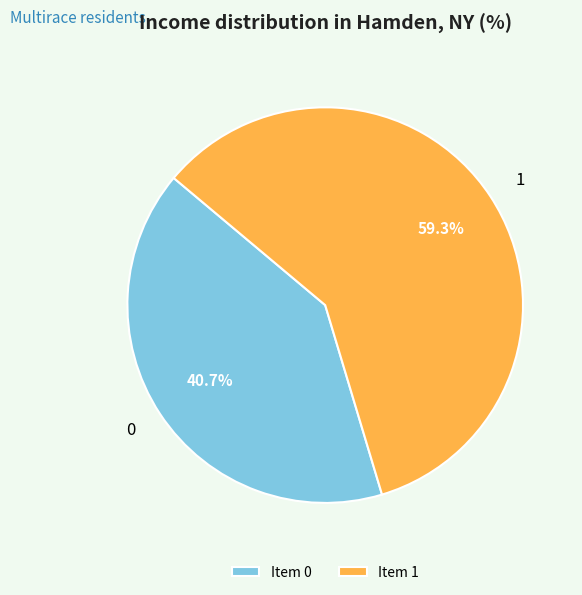

Count the number of slices in the pie.

2